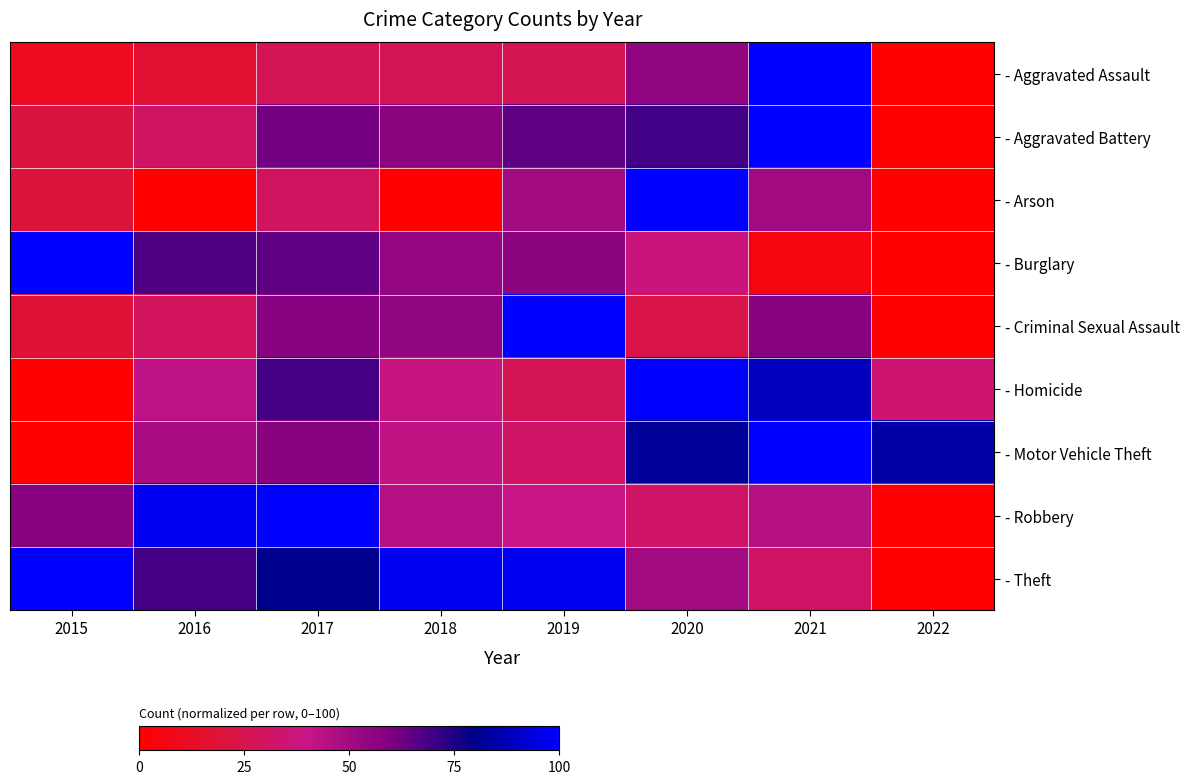

At 2017, list the series in order from smallest to largest.

- Aggravated Assault, - Arson, - Motor Vehicle Theft, - Criminal Sexual Assault, - Aggravated Battery, - Burglary, - Homicide, - Theft, - Robbery